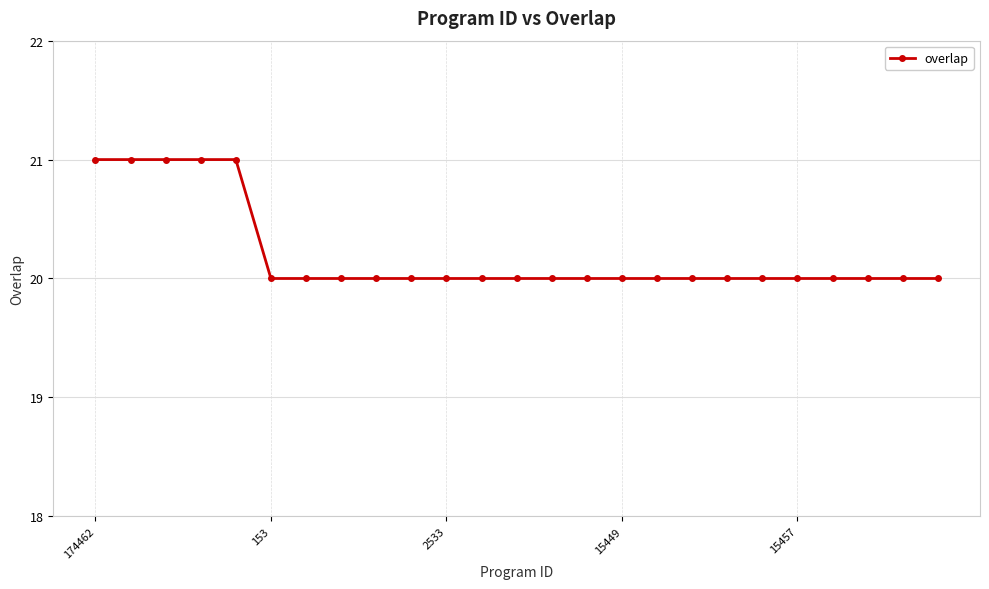

What is the minimum value shown in the chart?

20